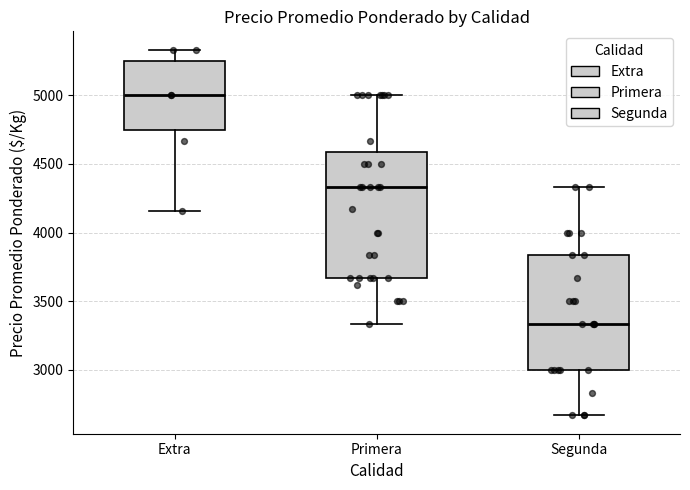

Comparing the boxes themselves (not the whiskers), which one is the tallest?

Primera